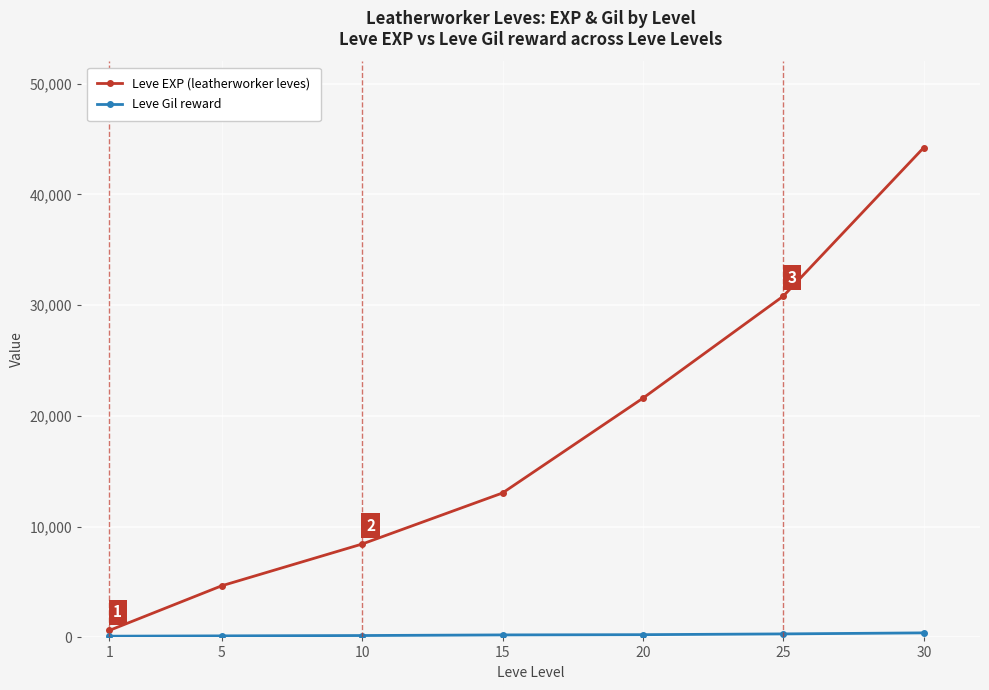

Which series has the widest spread of values?

Leve EXP (leatherworker leves)